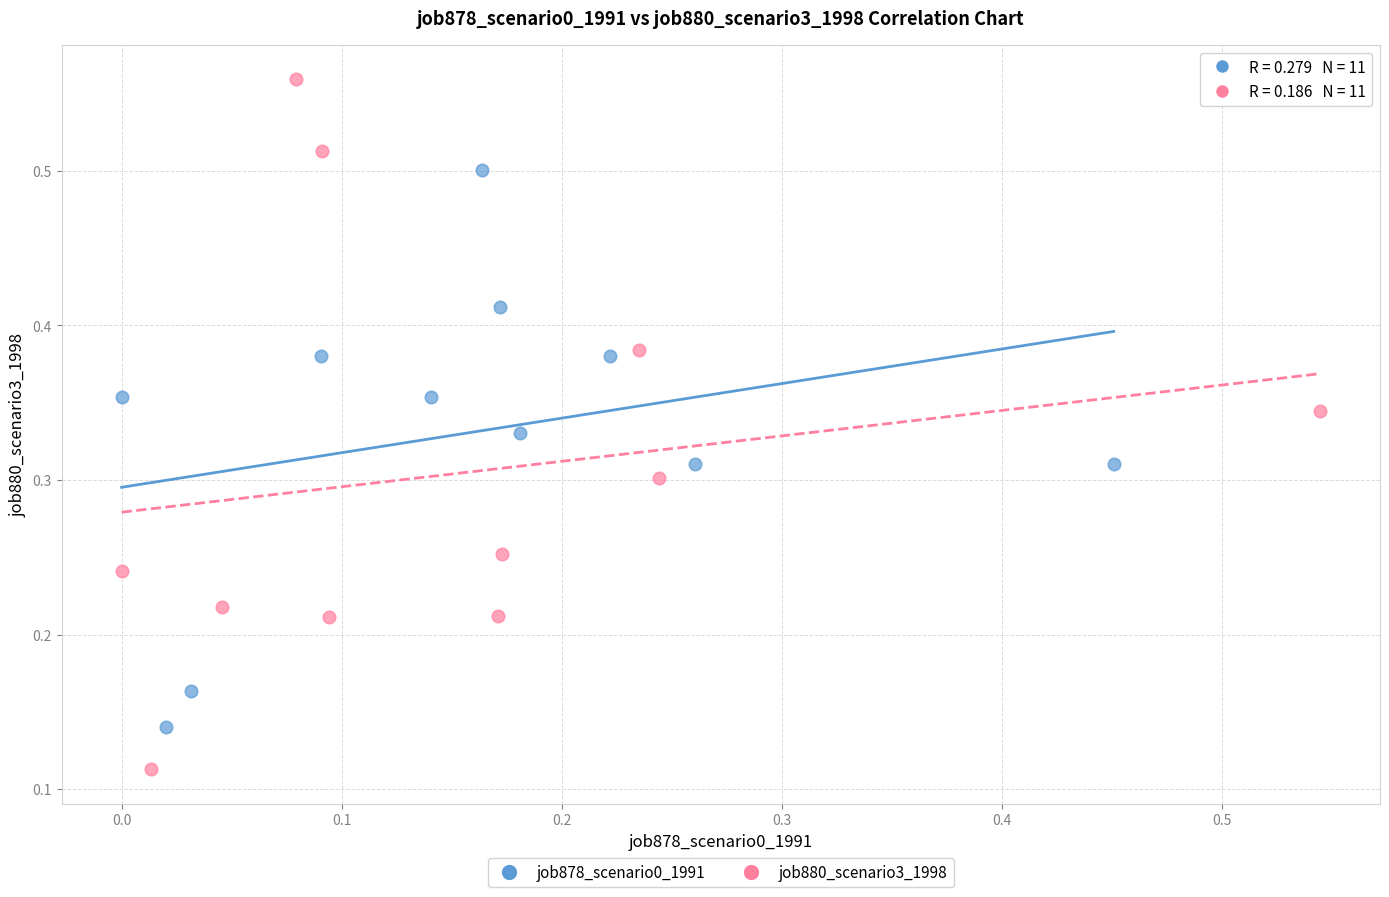

Which series reaches the minimum Y coordinate?

job880_scenario3_1998